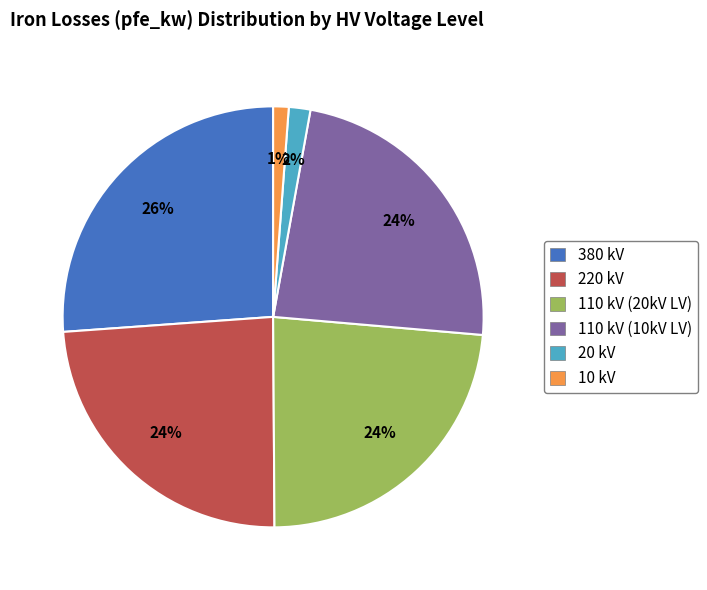

The 110 kV (10kV LV) slice represents 24% of the pie. True or false?

True